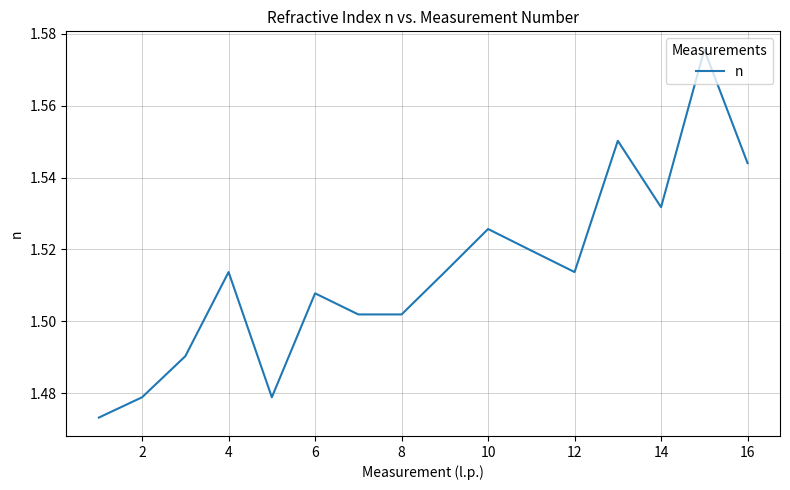

What is the value of the 6th point from the left?

1.5